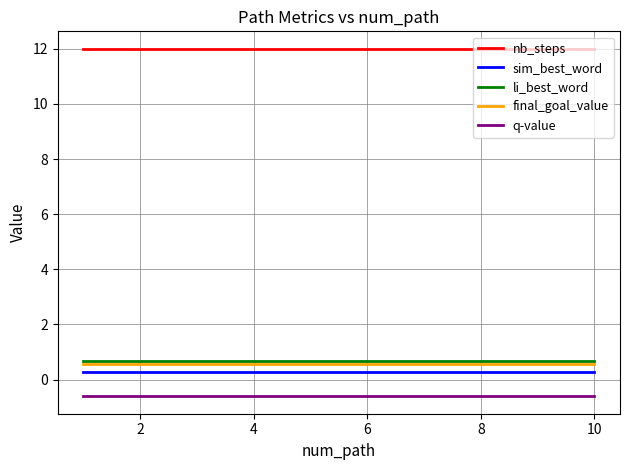

Which series has the largest total across all categories?

nb_steps